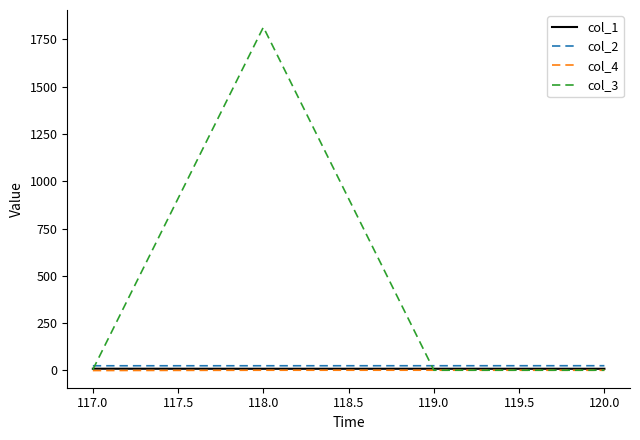

After their last crossing, which series has the higher values: col_2 or col_3?

col_2